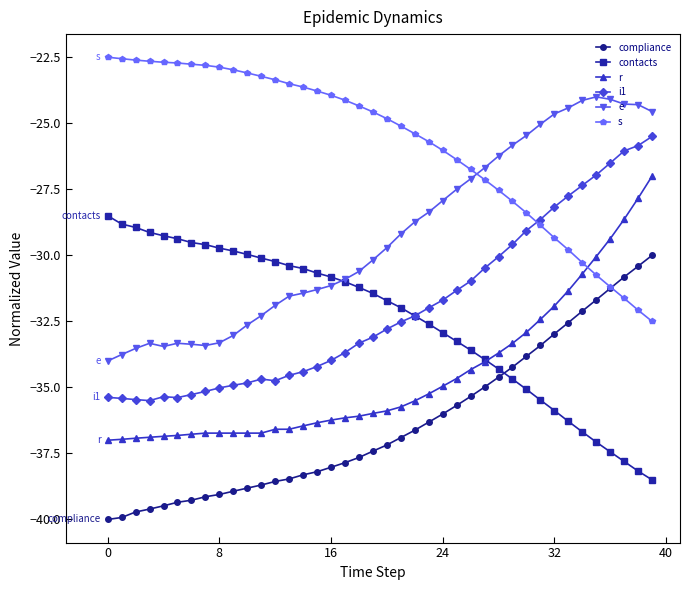

What is the value of the compliance point at the 8th from the left?

-39.1